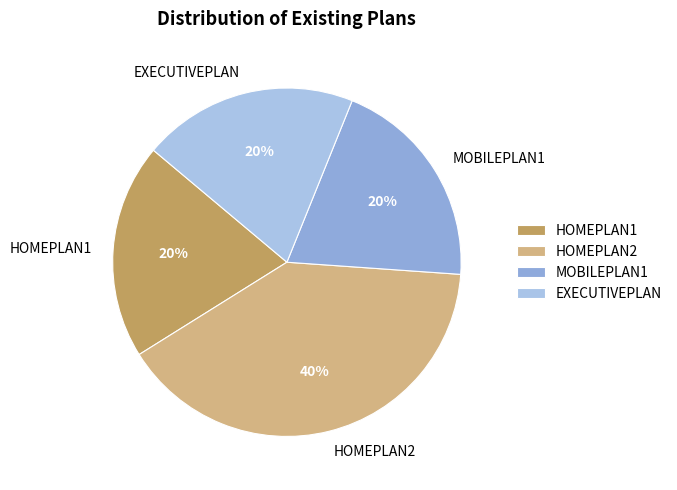

What is the ratio of the value at HOMEPLAN2 to the value at HOMEPLAN1?

2.0